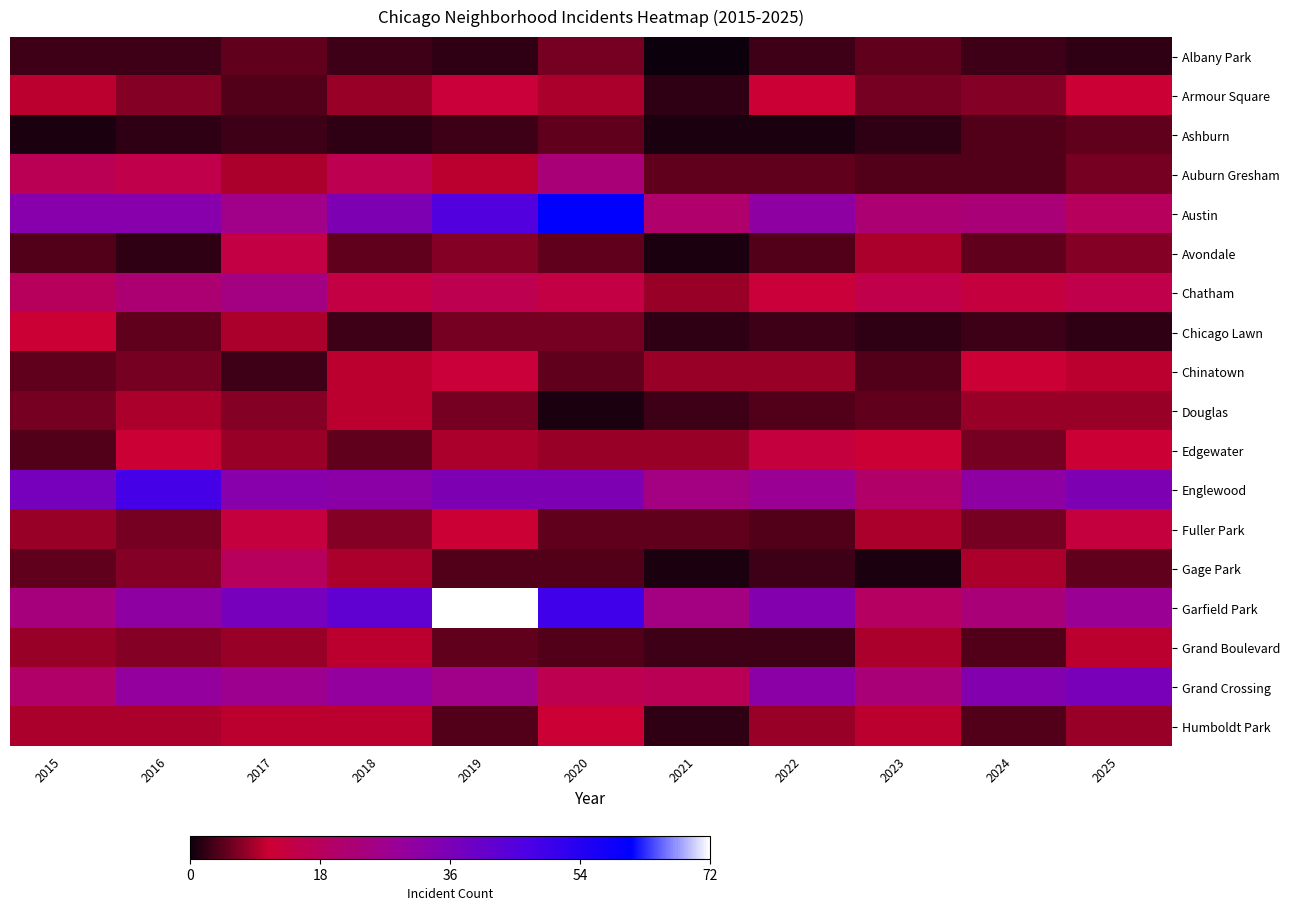

Which category has the highest value across all series?

2019